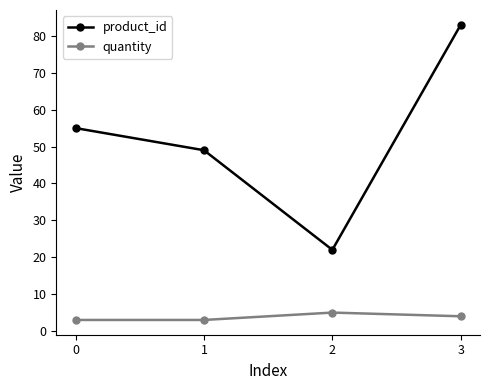

Rank the series by their average value, from lowest to highest.

quantity, product_id